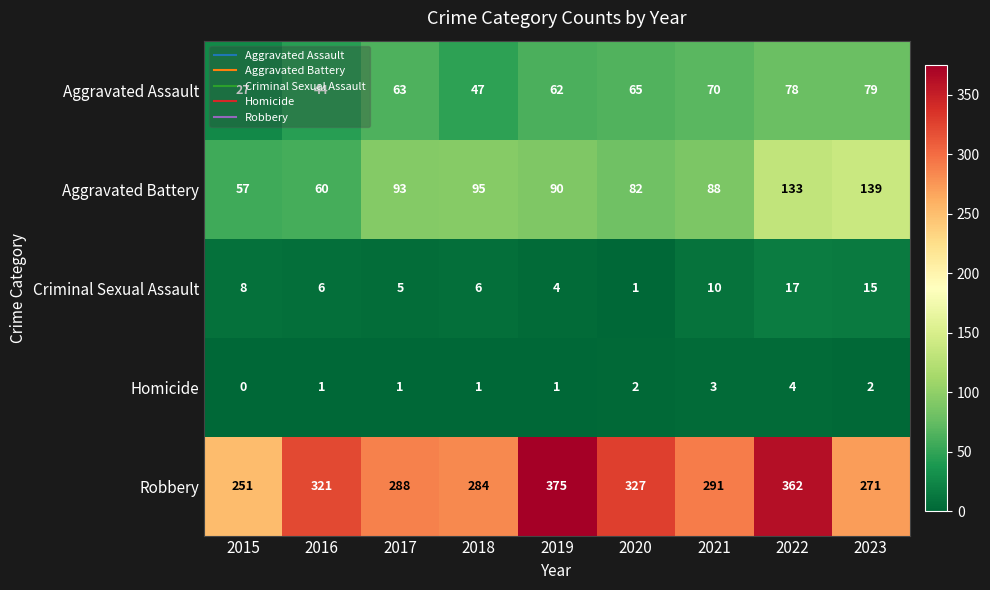

What is the maximum value shown in the chart?

375